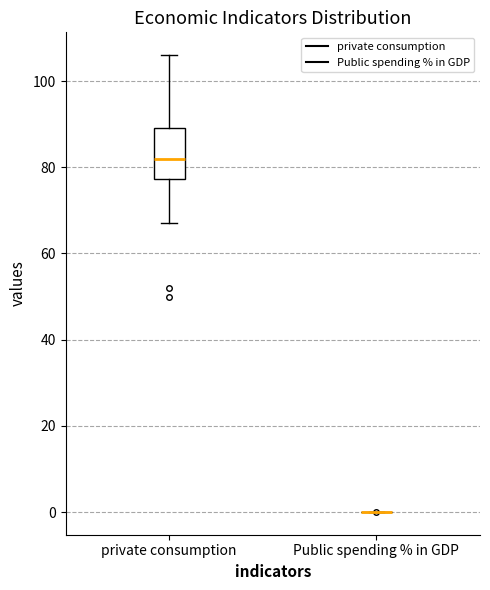

Reading left to right, read every box against the y-axis: the position of its median line, the range the box covers, and the ends of its whiskers. The values are not printed on the chart, so give them approximately, as read against the axis.

private consumption: median 82, box 78 to 90, whiskers 68 to 106
Public spending % in GDP: box collapsed to a line at 0, whiskers 0 to 0